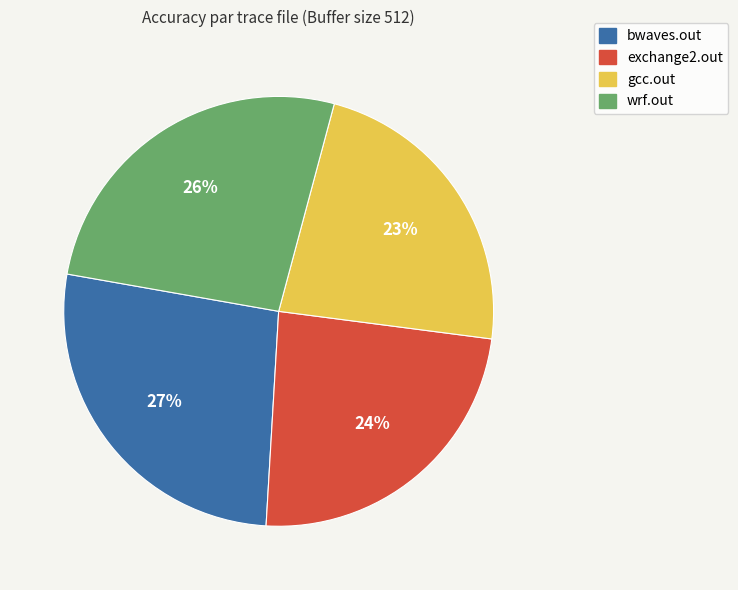

Does wrf.out account for over 50% of the chart?

No